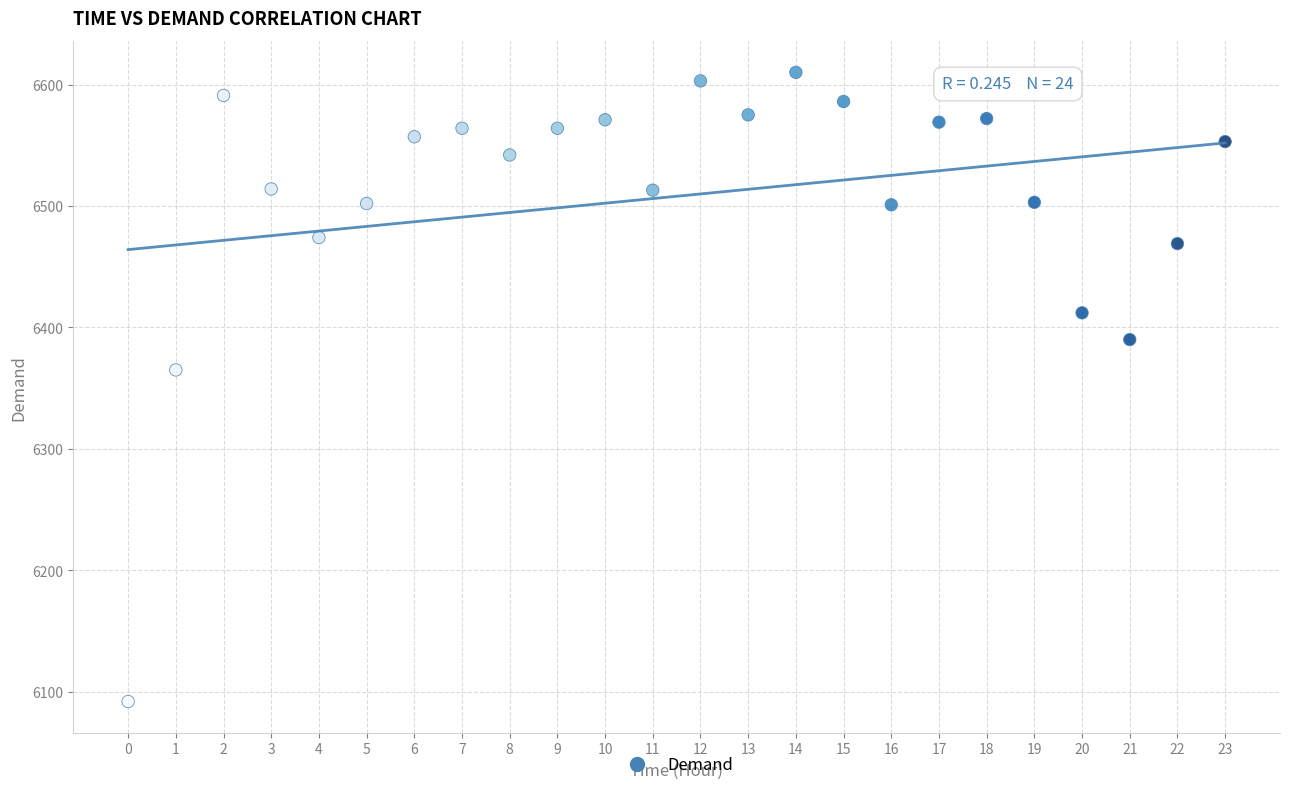

What is the range of Y values (max minus min)?

518